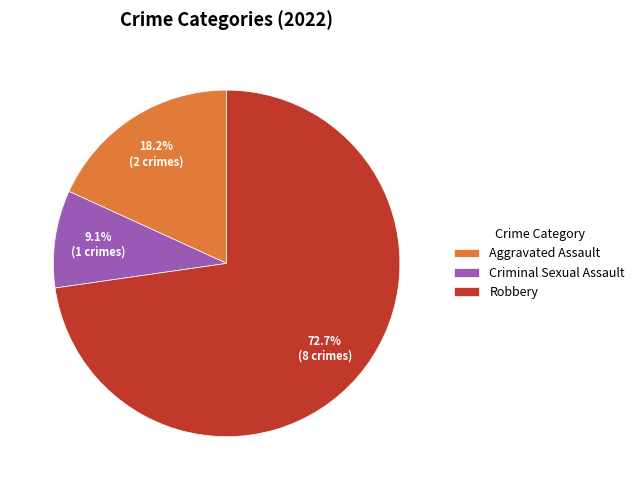

Which category has the biggest portion of the pie?

Robbery